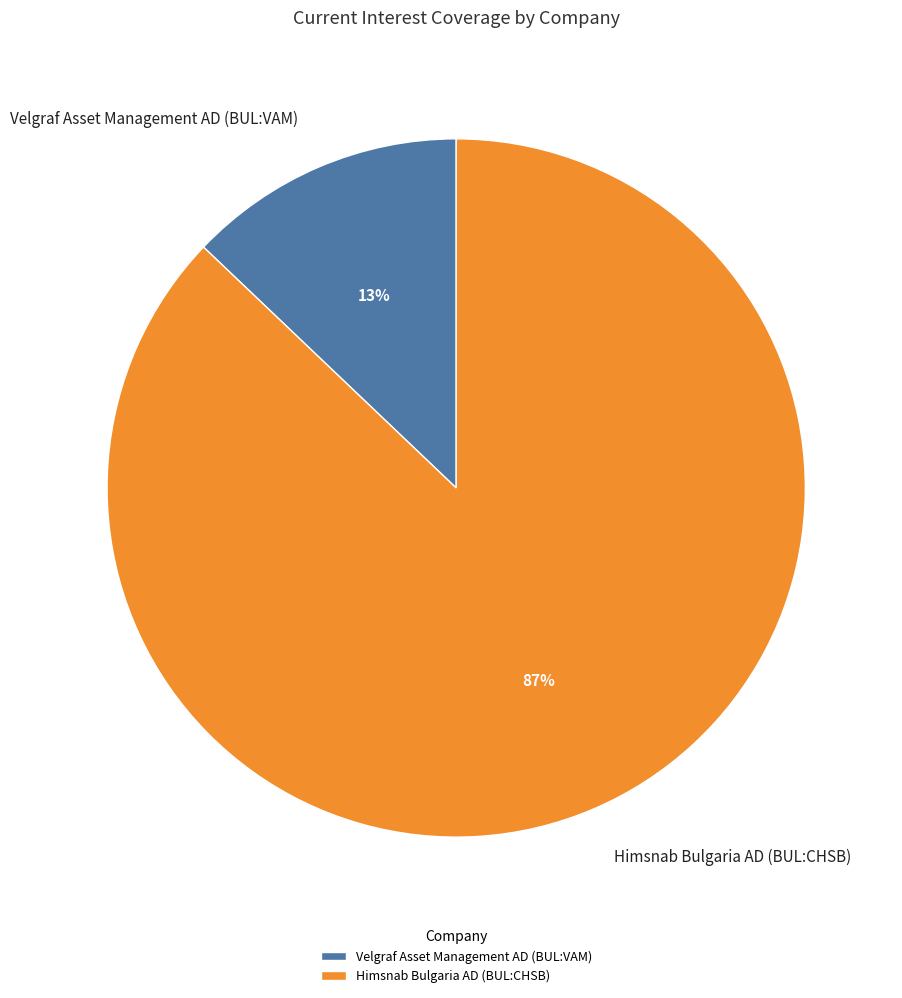

Count the number of slices in the pie.

2